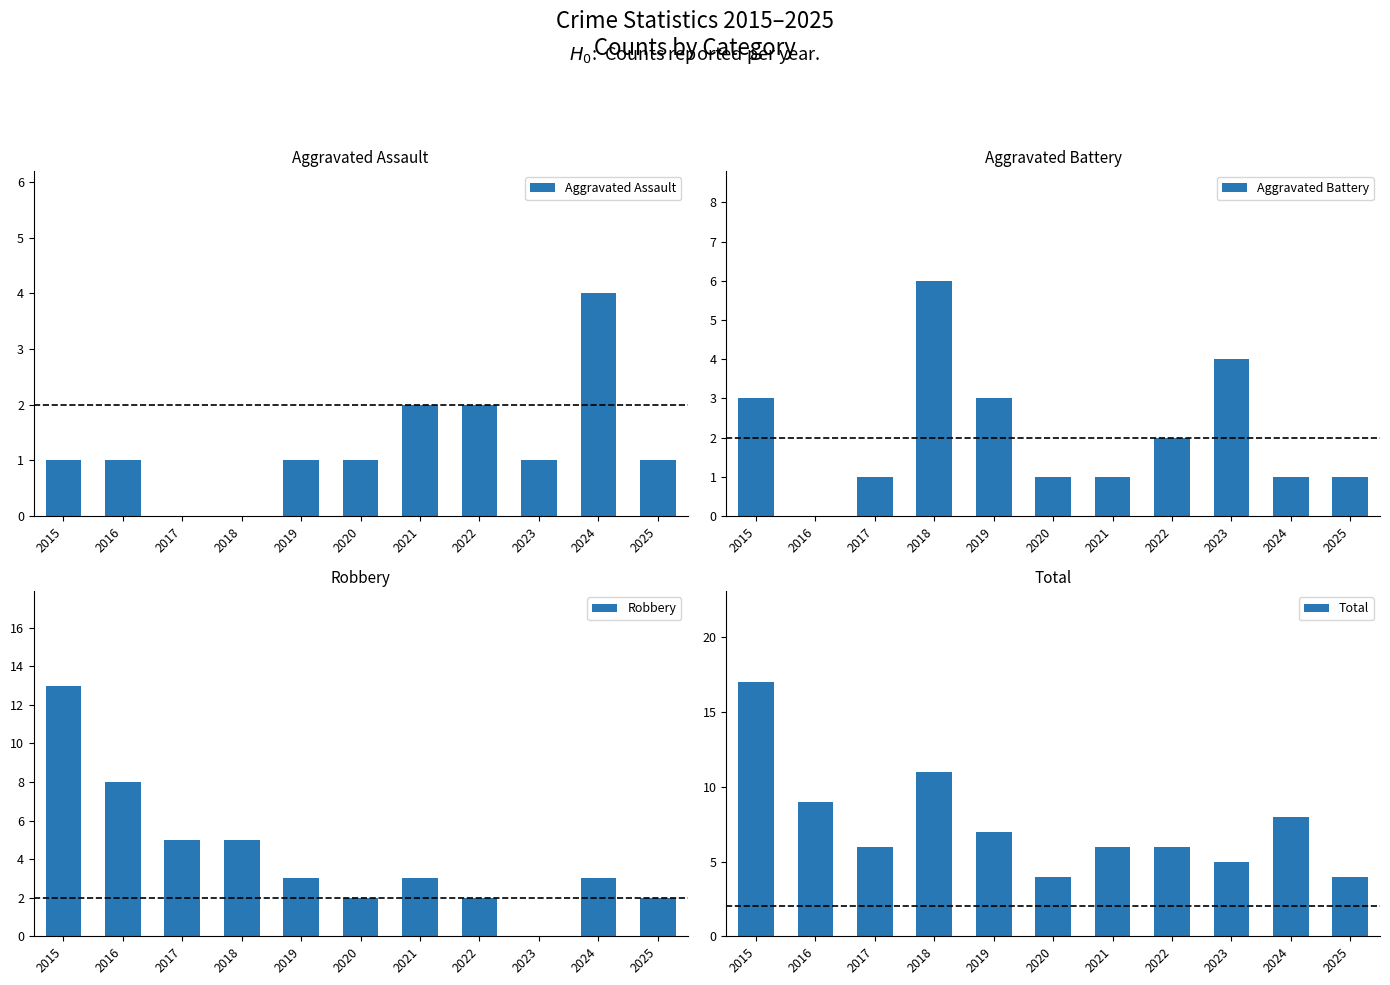

Which series has the largest total across all categories?

Total